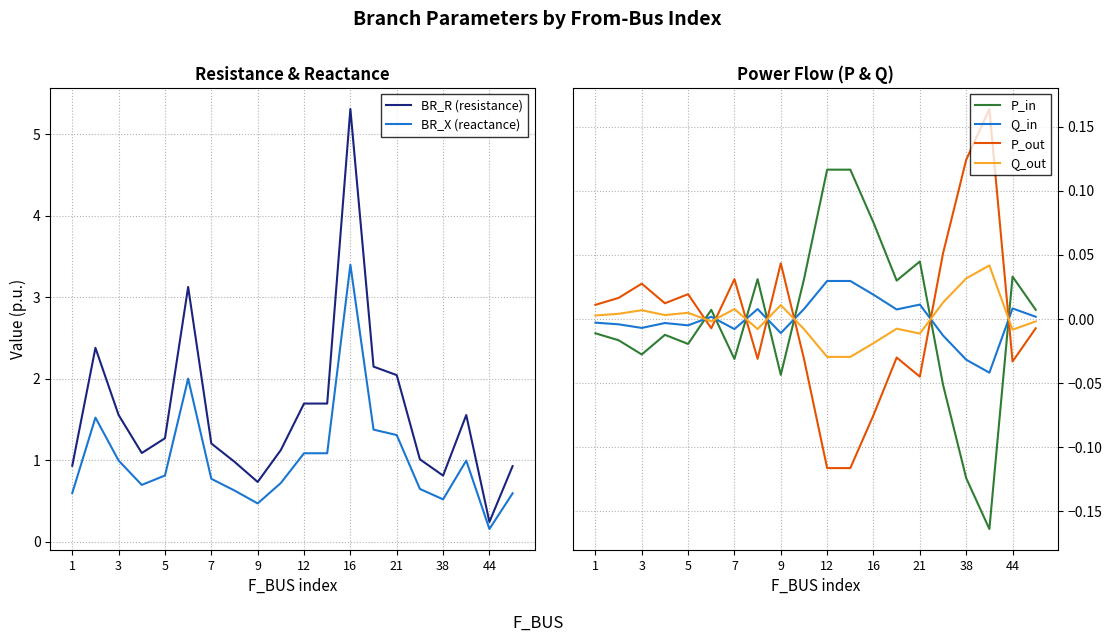

Which series has the largest total across all categories?

BR_R (resistance)